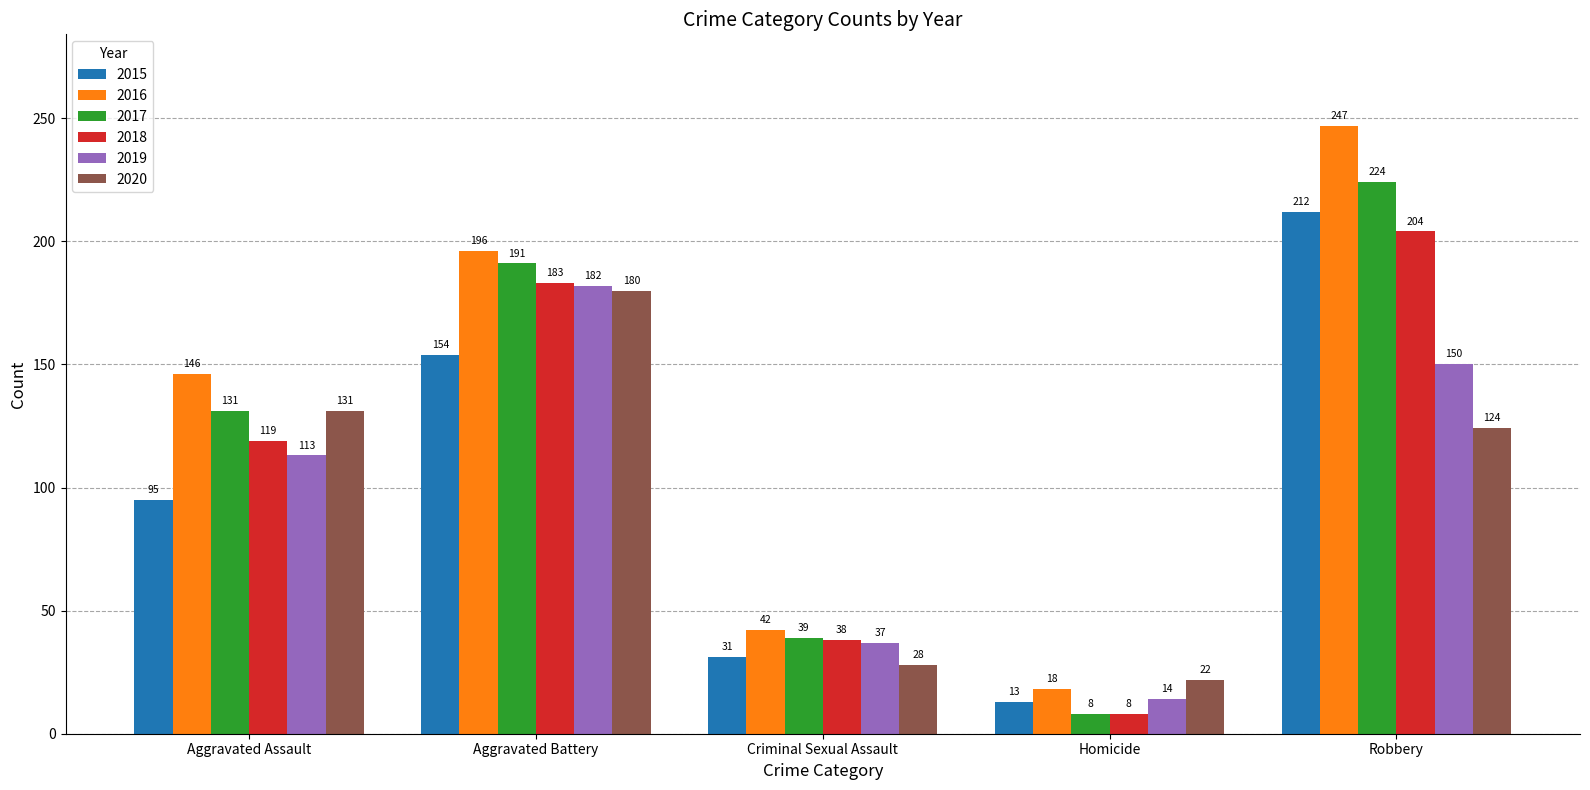

Reading left to right, extract all data points from this chart.

2015: 95	154	31	13	212
2016: 146	196	42	18	247
2017: 131	191	39	8	224
2018: 119	183	38	8	204
2019: 113	182	37	14	150
2020: 131	180	28	22	124